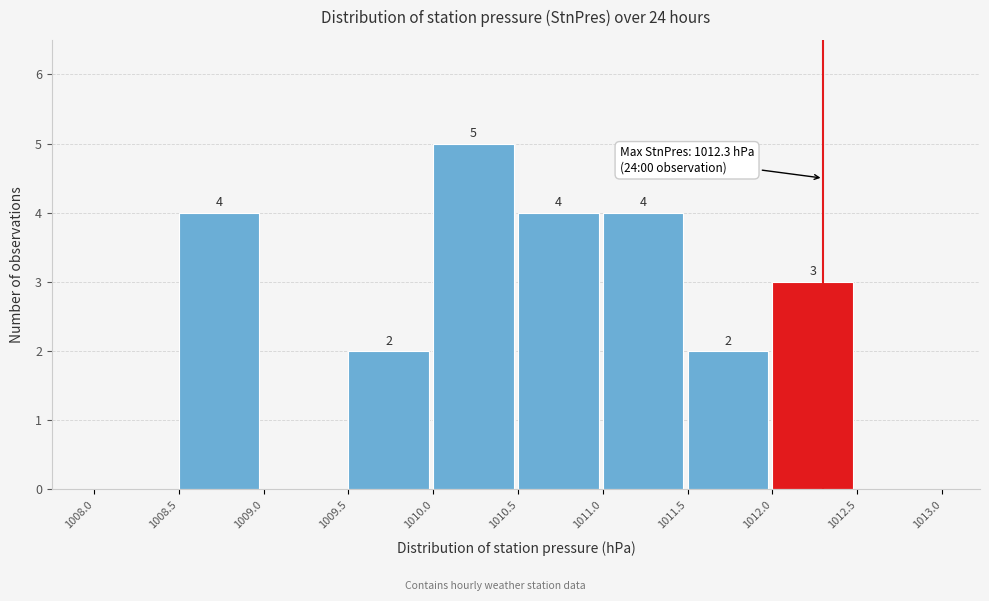

Over which range of the x-axis is the bar tallest?

1010.0 to 1010.5